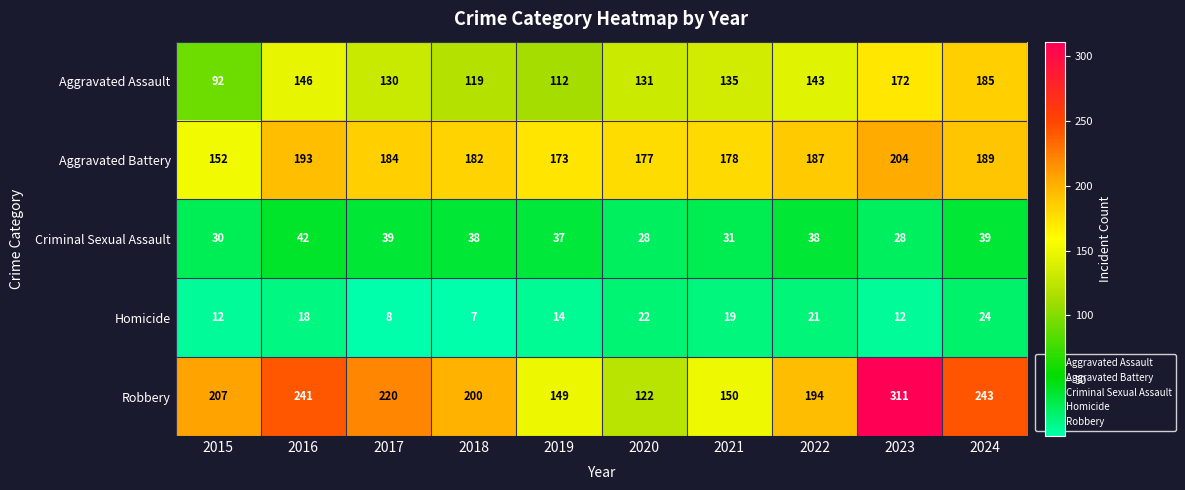

At 2019, list the series in order from smallest to largest.

Homicide, Criminal Sexual Assault, Aggravated Assault, Robbery, Aggravated Battery